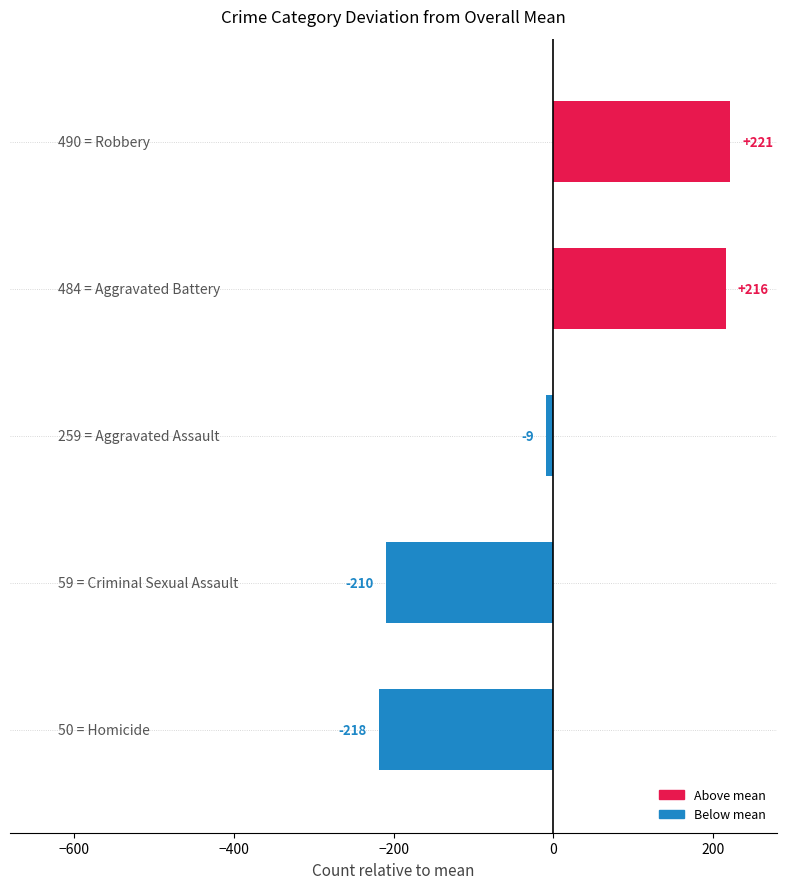

Count the number of categories in the chart.

5